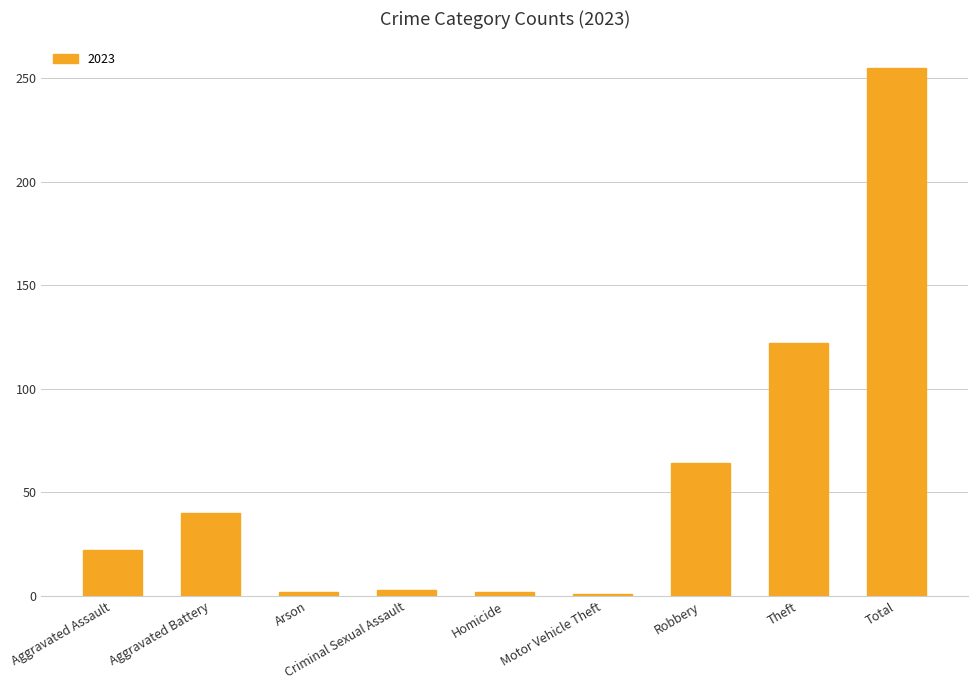

How many series are shown in this chart?

1